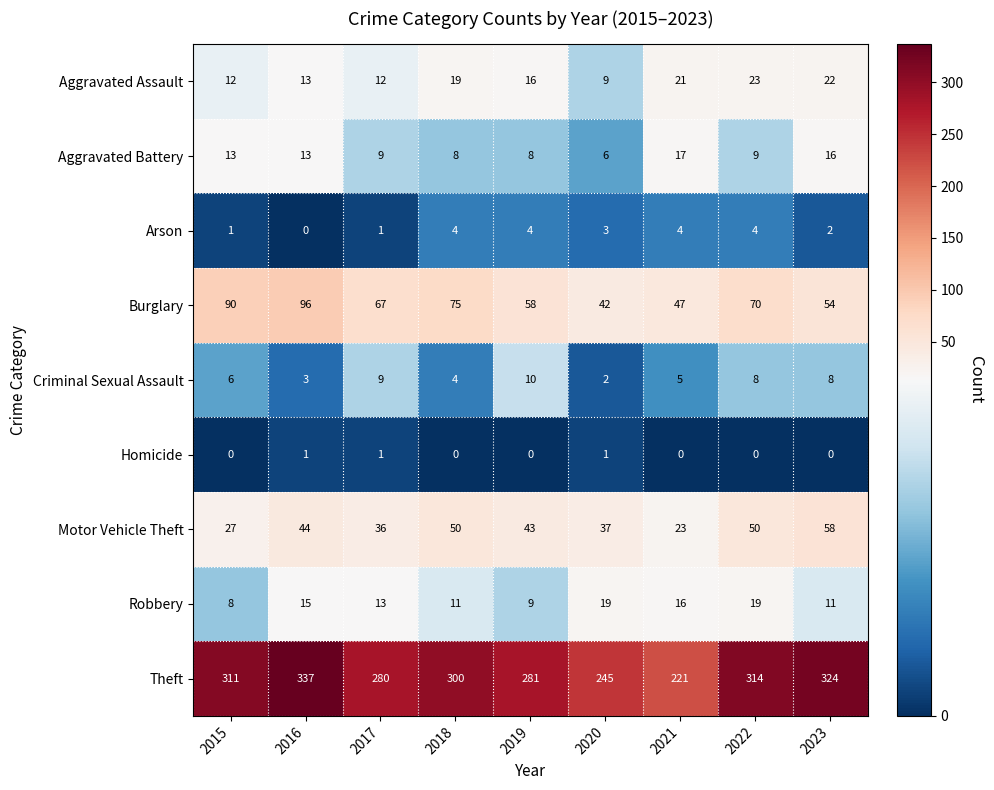

What is the sum of all Burglary values?

599